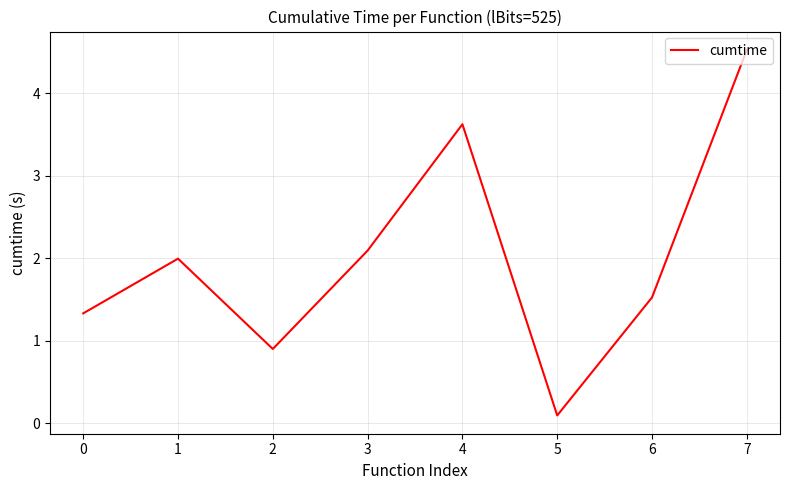

How many lines are shown in the chart?

1